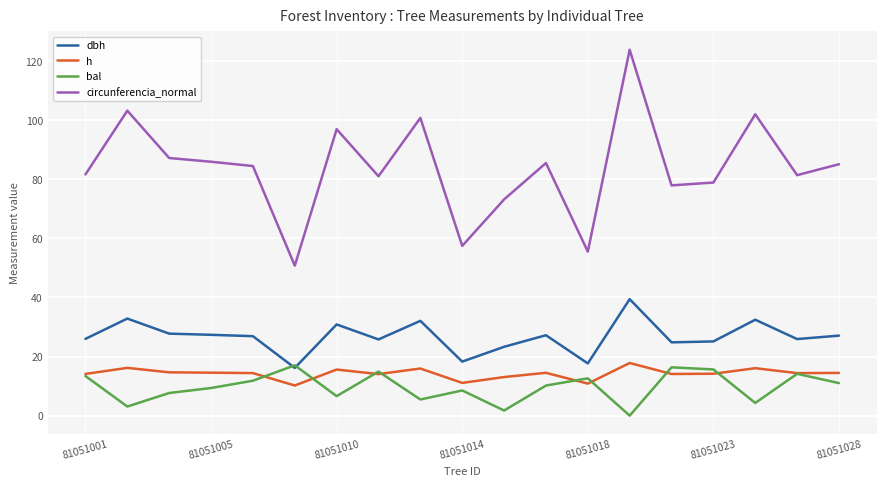

What is the greatest value displayed?

123.9